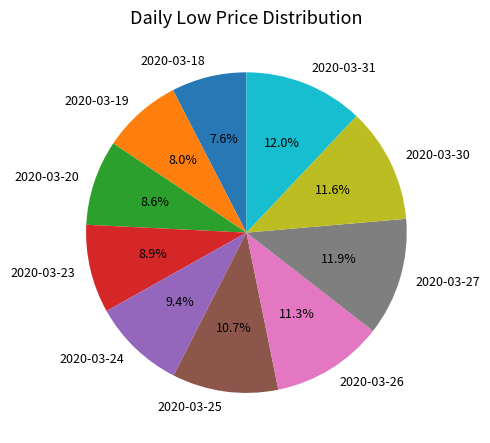

How much of the chart is everything except 2020-03-20?

91.4%